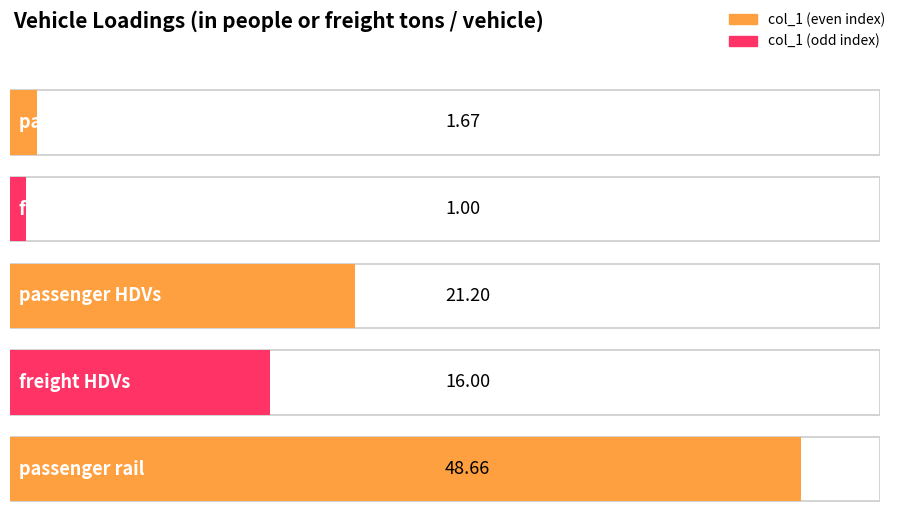

What is the ratio of the value at freight LDVs to the value at freight HDVs?

0.1